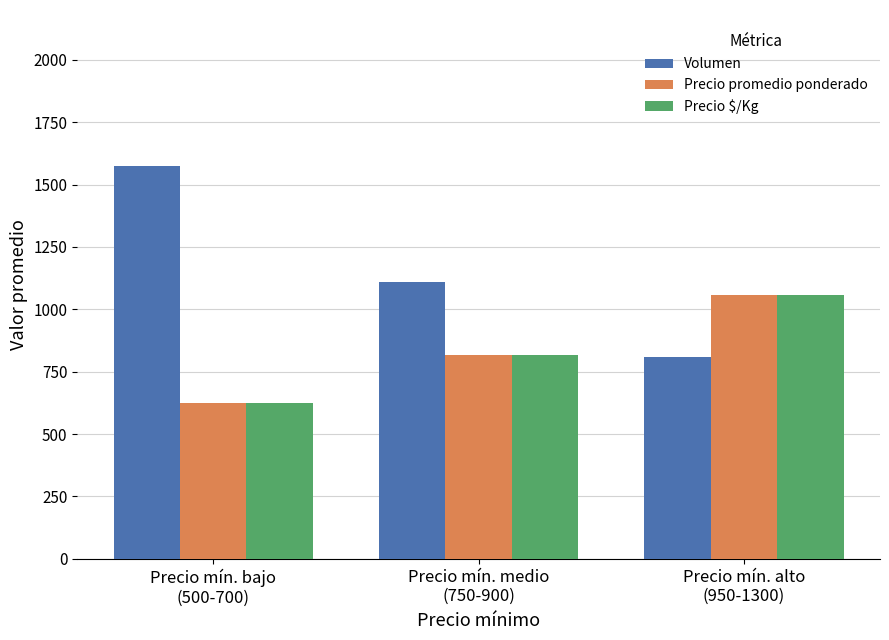

What is the difference between the maximum and minimum values in the Volumen series?

765